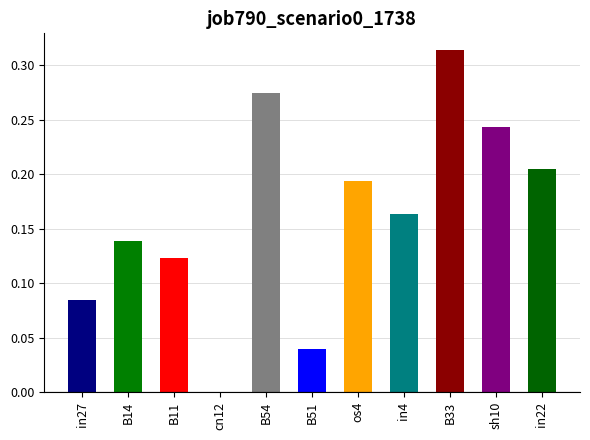

The value at sh10 is 0.1. True or false?

False